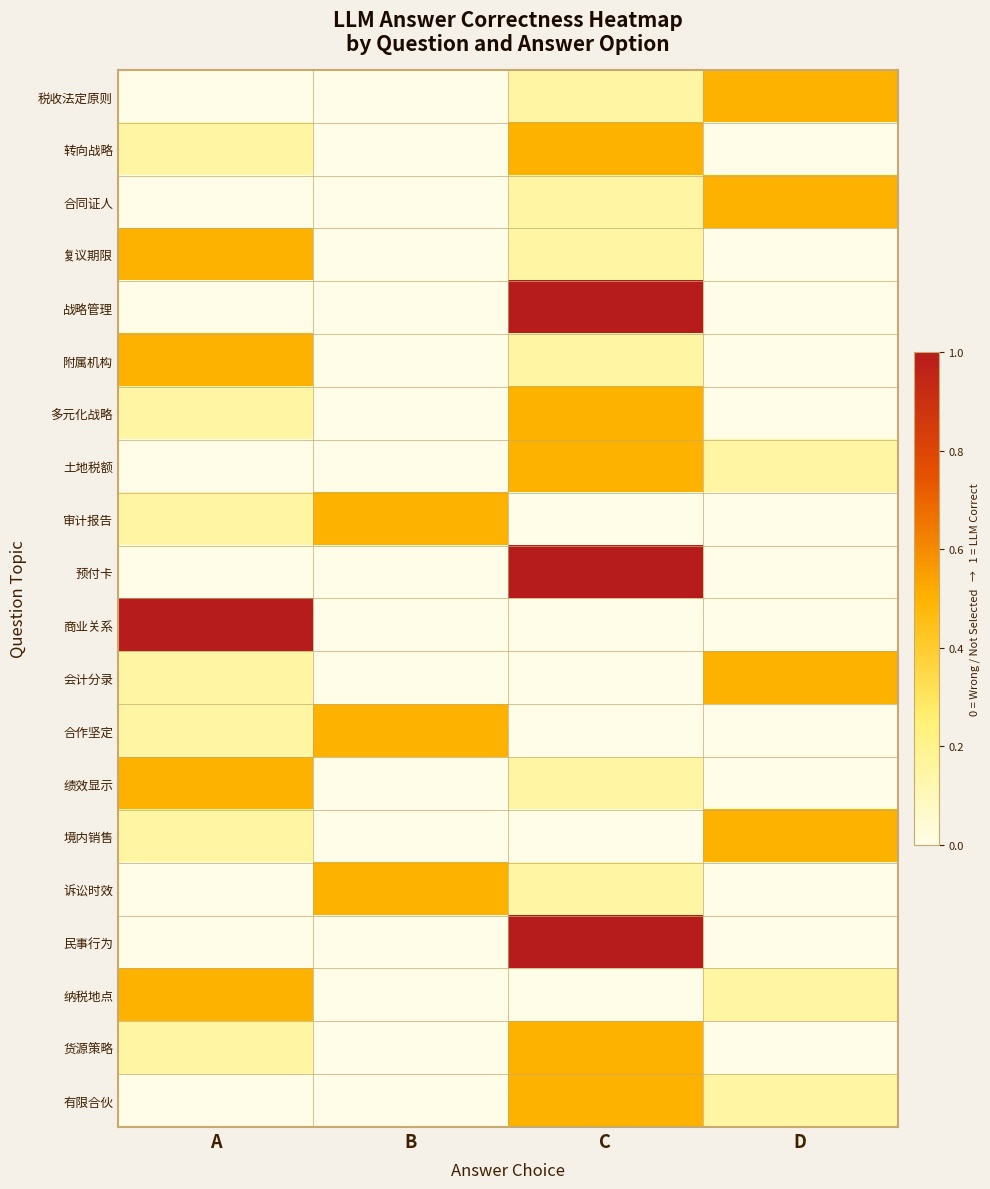

Reading right to left, what are all the values shown in this chart?

税收法定原则: D=0.5	C=0.1	B=0.0	A=0.0
转向战略: D=0.0	C=0.5	B=0.0	A=0.1
合同证人: D=0.5	C=0.1	B=0.0	A=0.0
复议期限: D=0.0	C=0.1	B=0.0	A=0.5
战略管理: D=0.0	C=1.0	B=0.0	A=0.0
附属机构: D=0.0	C=0.1	B=0.0	A=0.5
多元化战略: D=0.0	C=0.5	B=0.0	A=0.1
土地税额: D=0.1	C=0.5	B=0.0	A=0.0
审计报告: D=0.0	C=0.0	B=0.5	A=0.1
预付卡: D=0.0	C=1.0	B=0.0	A=0.0
商业关系: D=0.0	C=0.0	B=0.0	A=1.0
会计分录: D=0.5	C=0.0	B=0.0	A=0.1
合作坚定: D=0.0	C=0.0	B=0.5	A=0.1
绩效显示: D=0.0	C=0.1	B=0.0	A=0.5
境内销售: D=0.5	C=0.0	B=0.0	A=0.1
诉讼时效: D=0.0	C=0.1	B=0.5	A=0.0
民事行为: D=0.0	C=1.0	B=0.0	A=0.0
纳税地点: D=0.1	C=0.0	B=0.0	A=0.5
货源策略: D=0.0	C=0.5	B=0.0	A=0.1
有限合伙: D=0.1	C=0.5	B=0.0	A=0.0